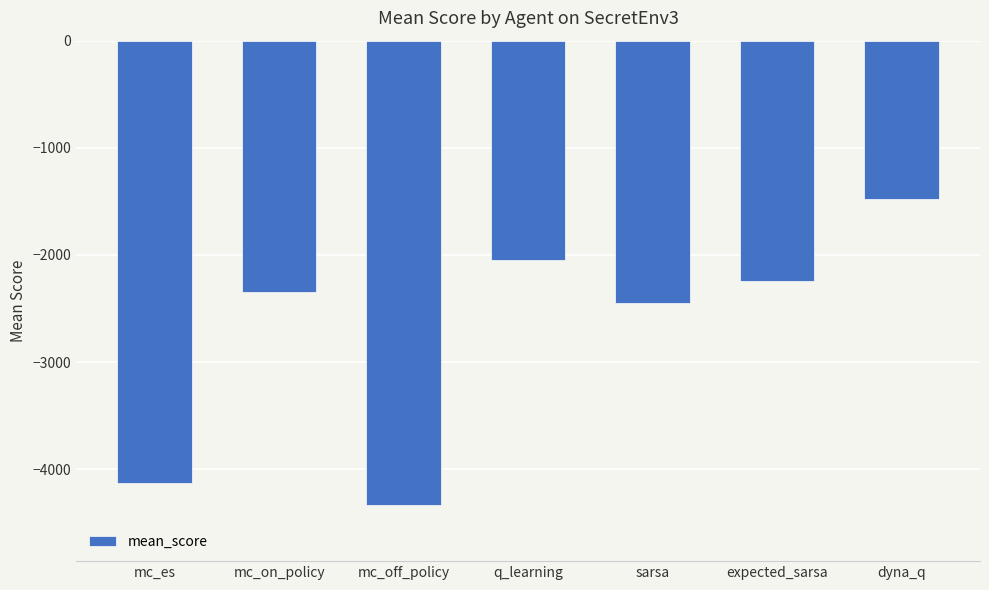

Reading left to right, transcribe all the data shown in this chart.

-4127.9	-2348.3	-4337.9	-2043.7	-2445.0	-2244.8	-1482.0